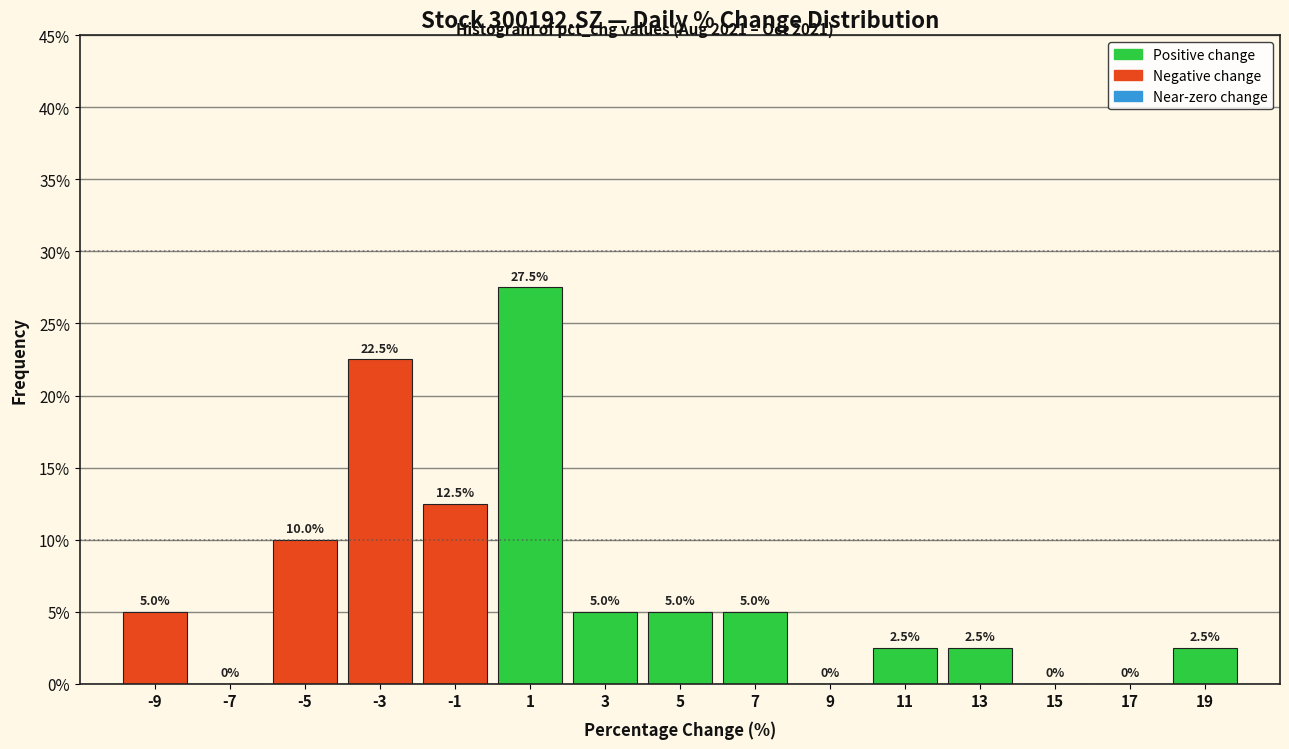

How tall is the bar that spans 10 to 12 on the x-axis?

2.5